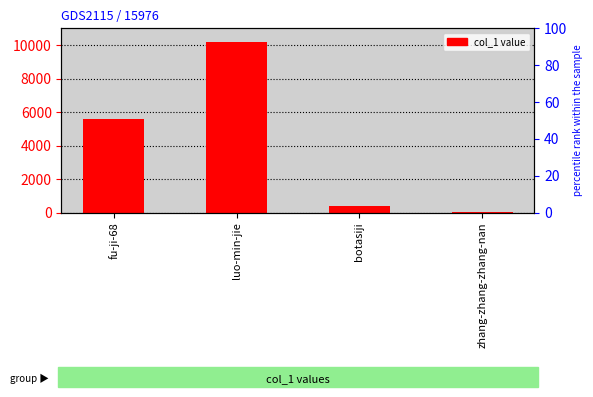

At which label does the data first exceed 5596?

luo-min-jie